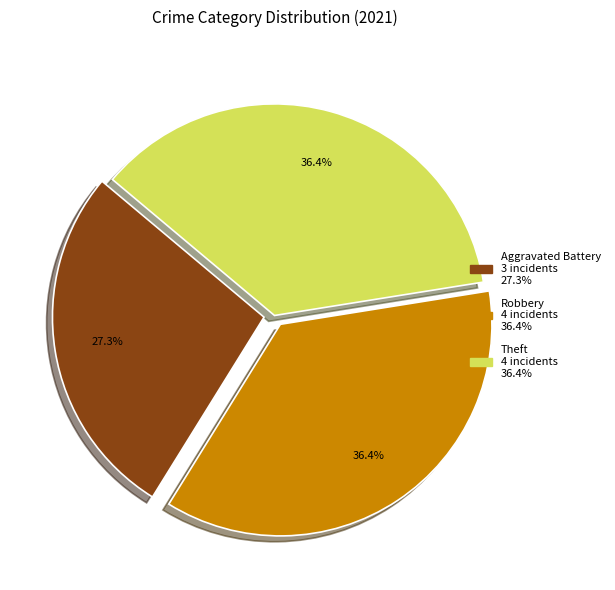

Is there a majority slice in this chart?

No